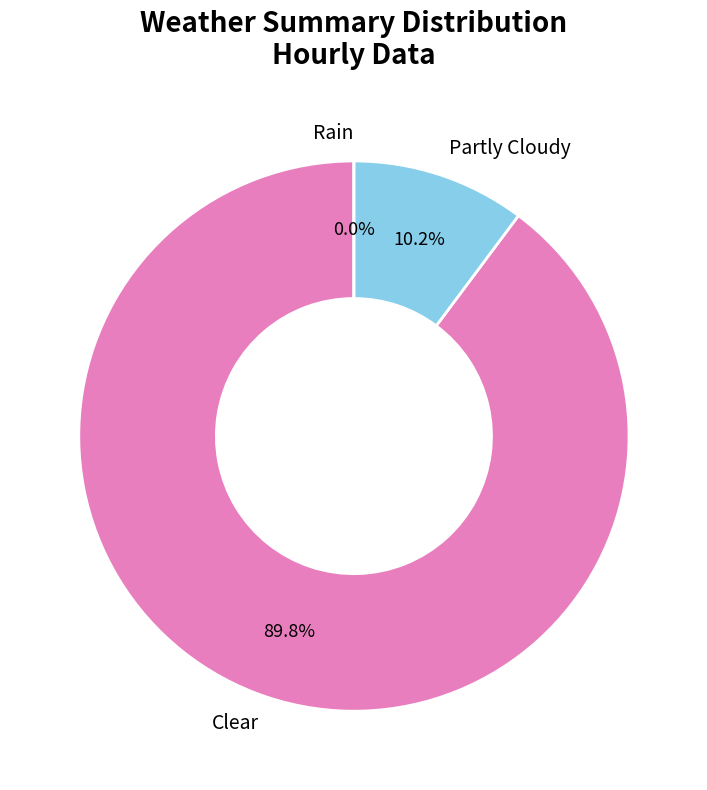

What percentage do Clear and Partly Cloudy together represent?

100.0%